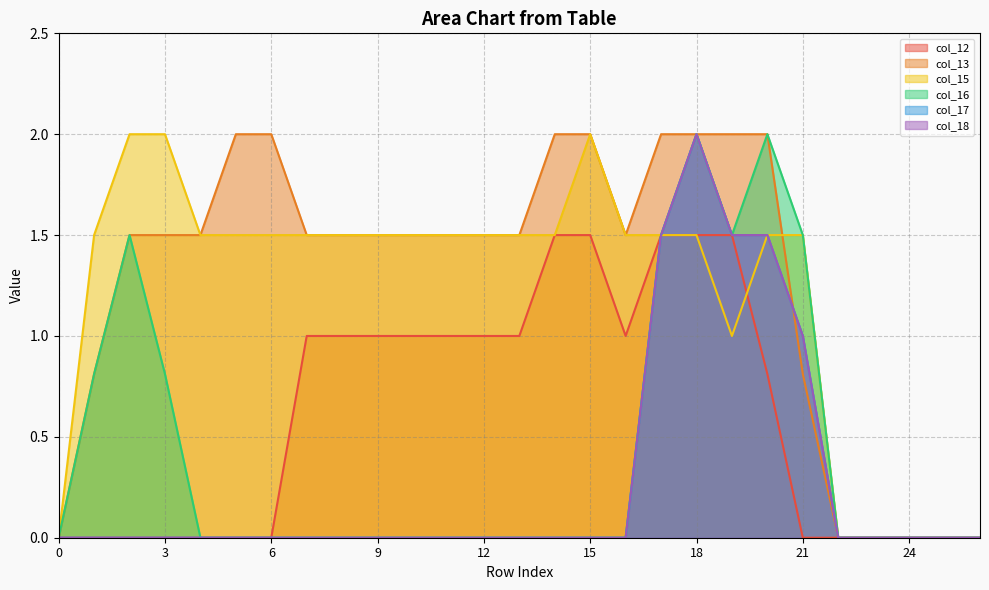

Between 7 and 26, which series saw the biggest shift?

col_13